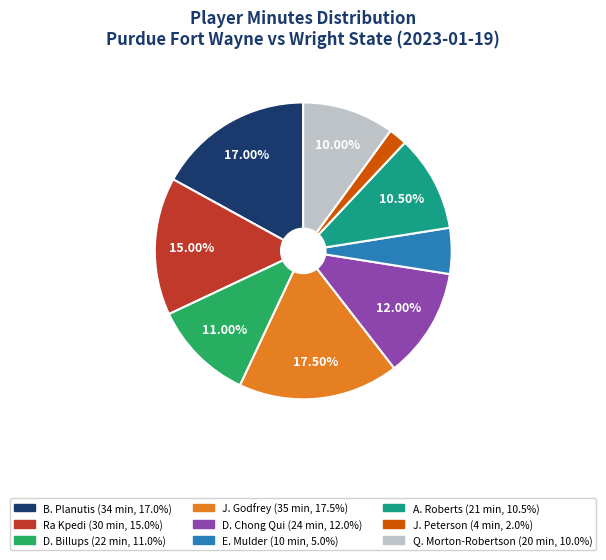

The D. Chong Qui slice represents 19% of the pie. True or false?

False